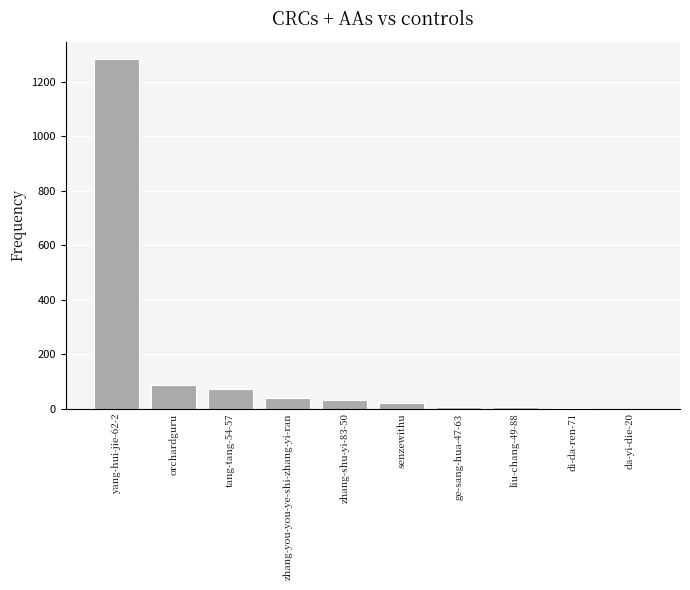

Between zhang-shu-yi-83-50 and da-yi-die-20, which is larger?

zhang-shu-yi-83-50